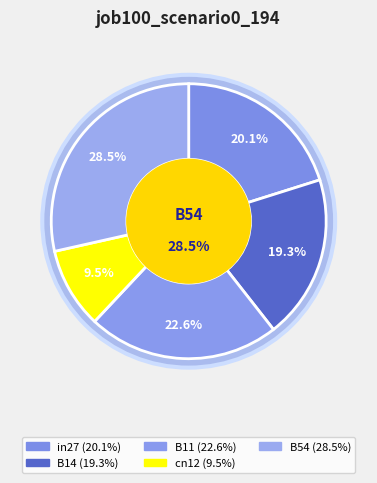

Is B14 the majority of the pie?

No